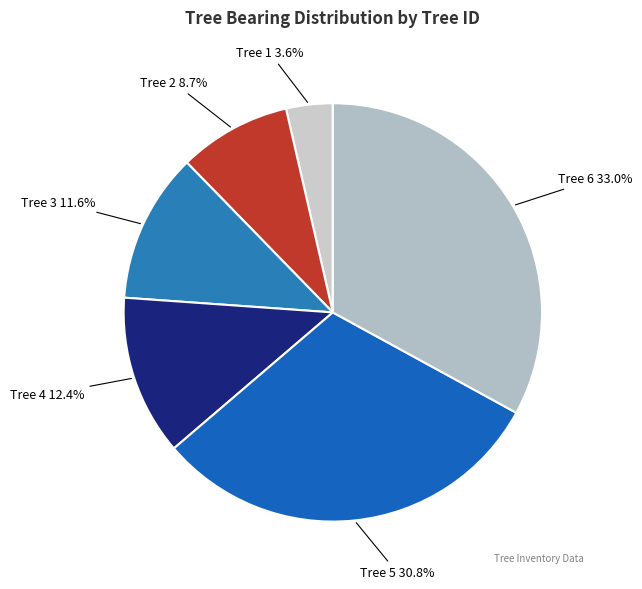

To the nearest percent, what is the difference between the largest and smallest slice percentages?

29%